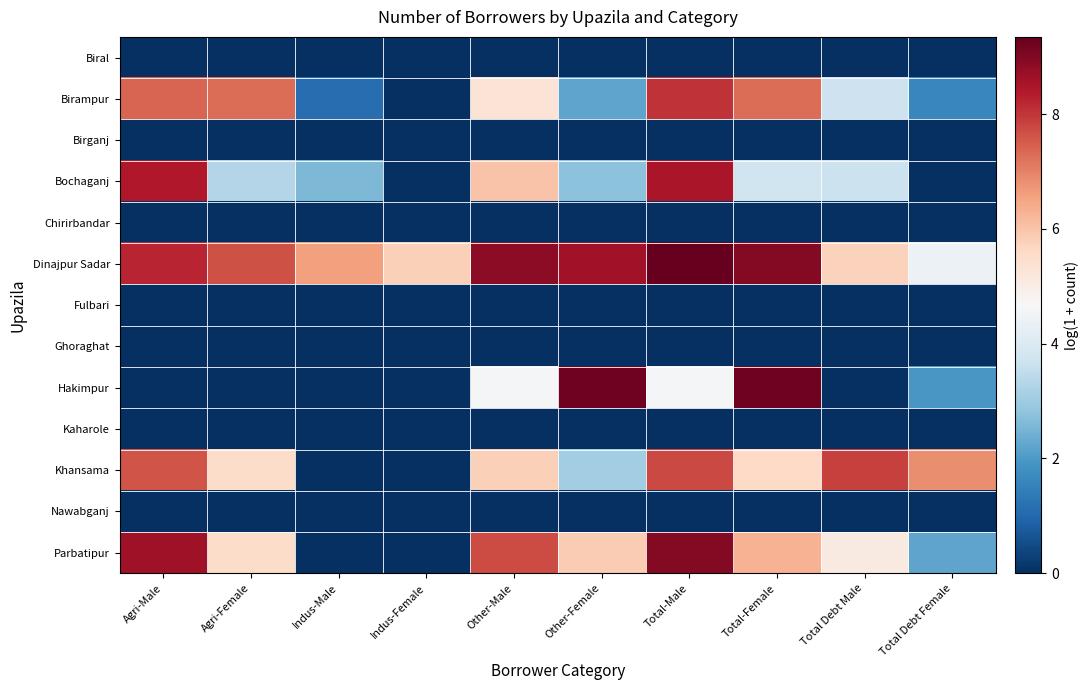

Which label corresponds to the smallest value in the chart?

Agri-Male